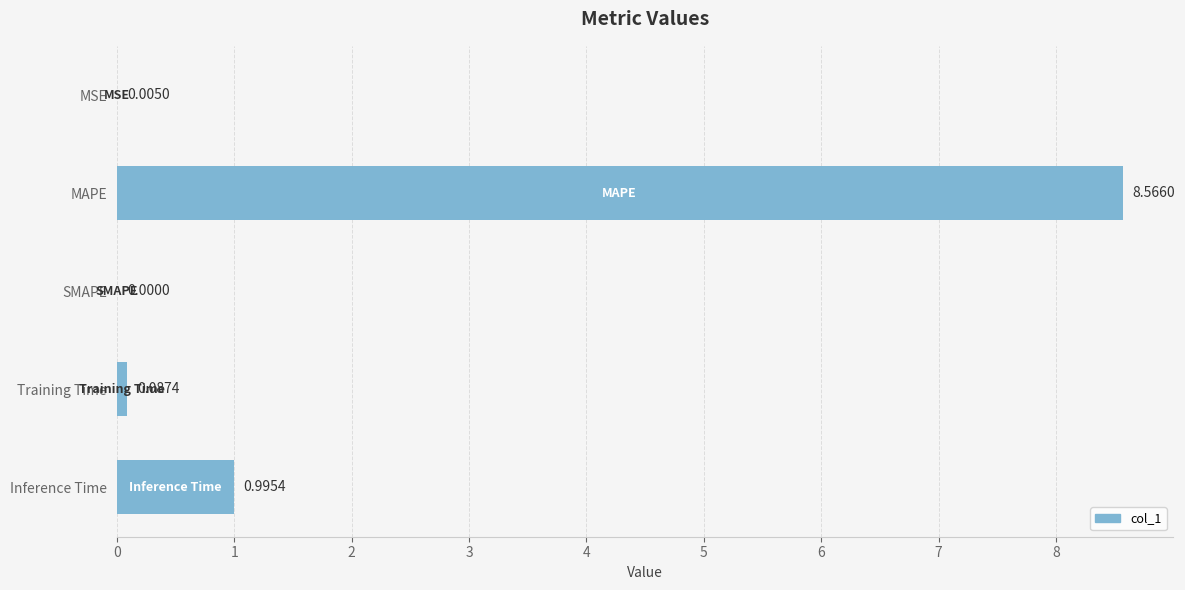

What is the sum of the values at MAPE and SMAPE?

8.6